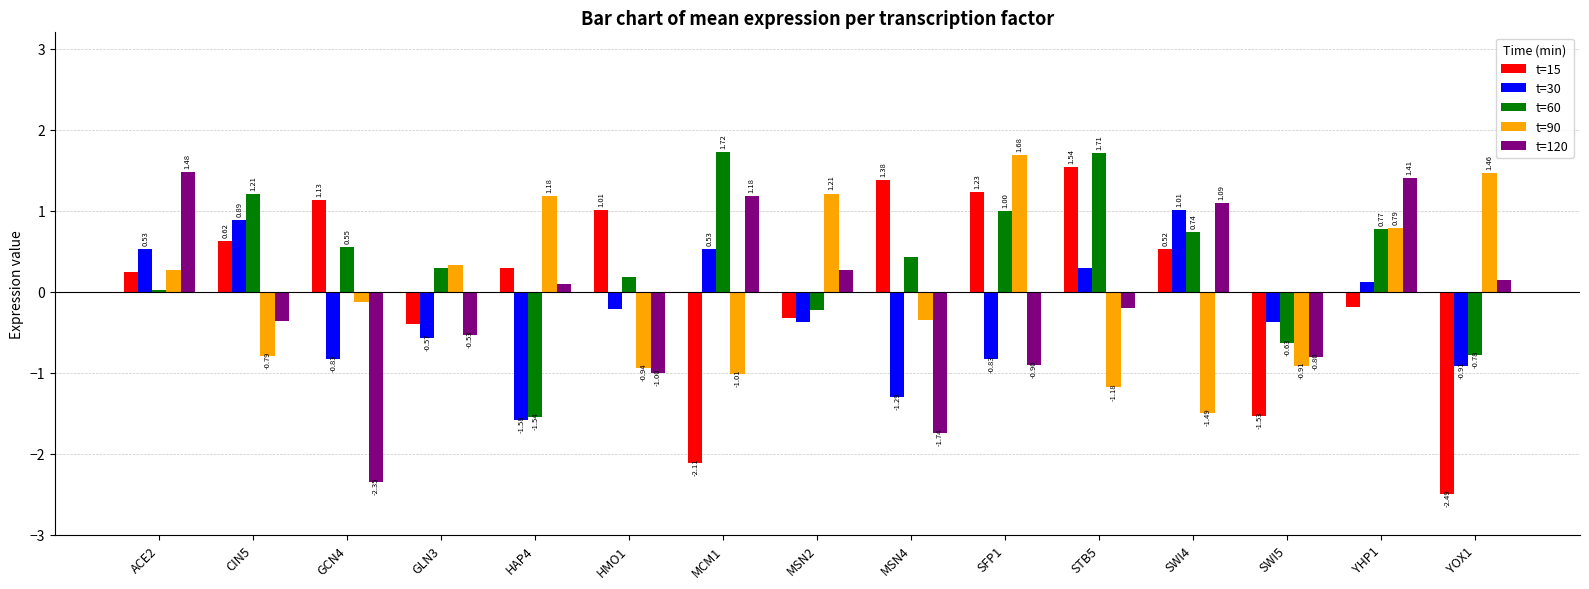

What is the sum of the t=60 values at STB5 and MSN4?

2.1